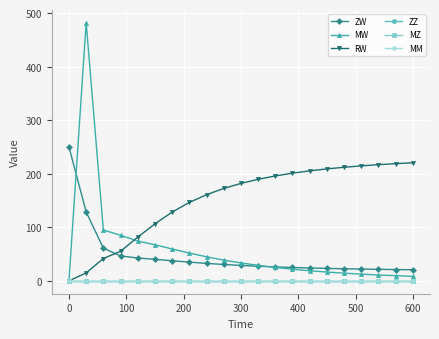

Is this an area chart (filled region under the line)?

No